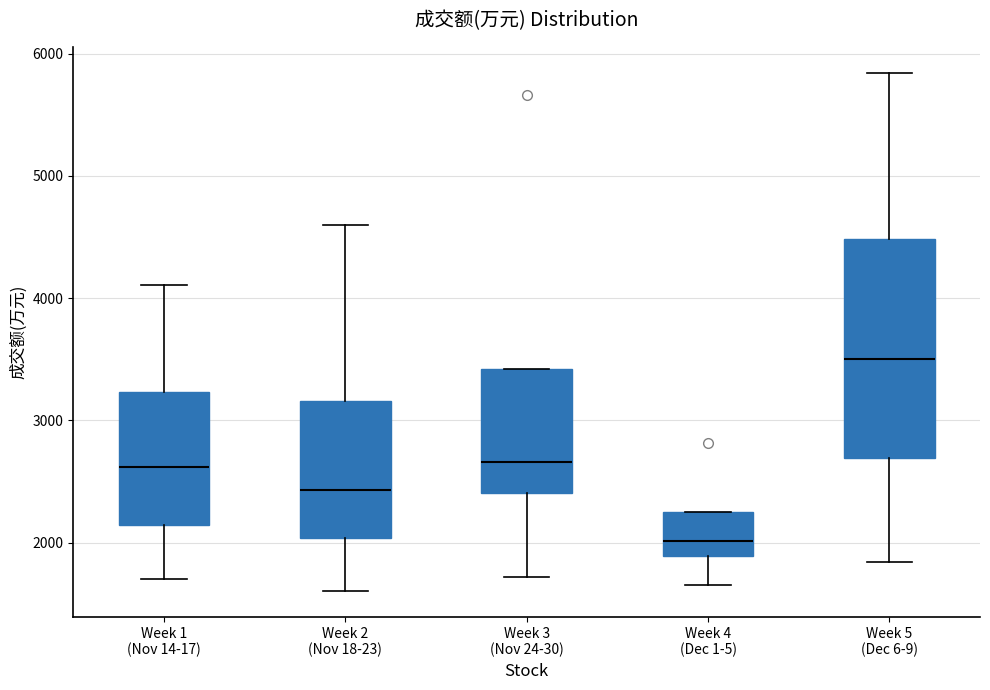

Reading left to right, read every box against the y-axis: the position of its median line, the range the box covers, and the ends of its whiskers. The values are not printed on the chart, so give them approximately, as read against the axis.

Week 1 (Nov 14-17): median 2600, box 2100 to 3200, whiskers 1700 to 4100
Week 2 (Nov 18-23): median 2400, box 2000 to 3200, whiskers 1600 to 4600
Week 3 (Nov 24-30): median 2700, box 2400 to 3400, whiskers 1700 to 3400
Week 4 (Dec 1-5): median 2000, box 1900 to 2300, whiskers 1700 to 2300
Week 5 (Dec 6-9): median 3500, box 2700 to 4500, whiskers 1800 to 5800